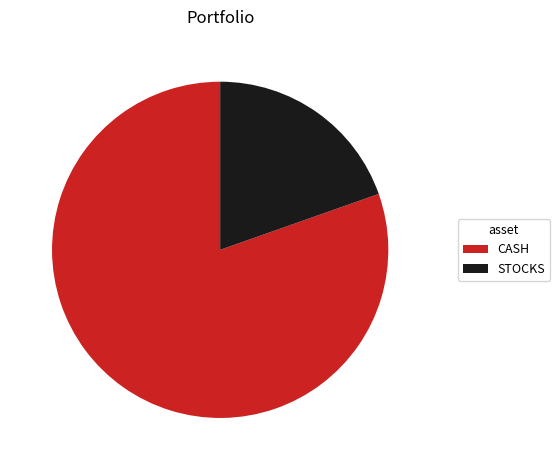

Count the number of slices in the pie.

2